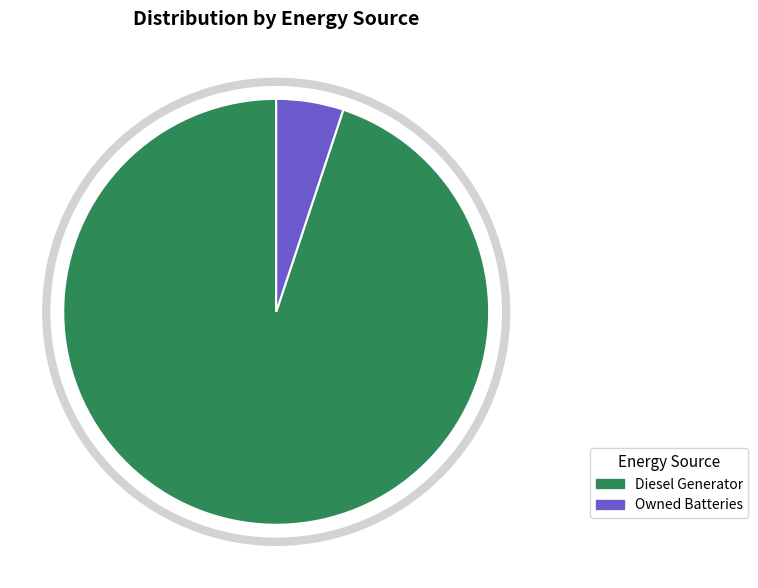

Does any single category account for the majority?

Yes